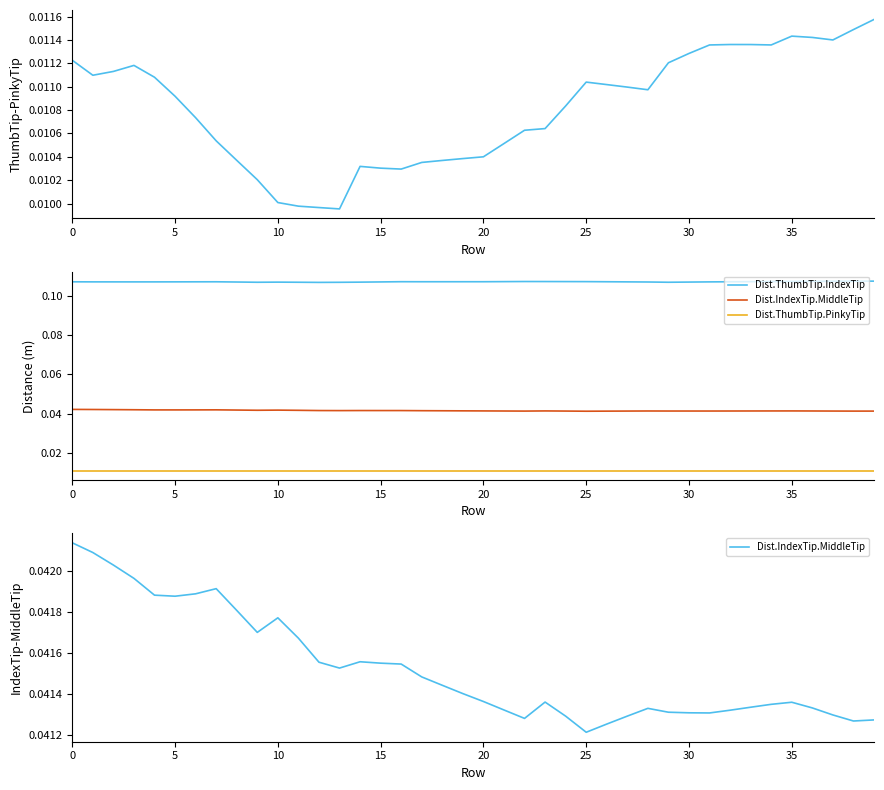

Which series changed the most between 23 and 35?

Dist.ThumbTip.IndexTip